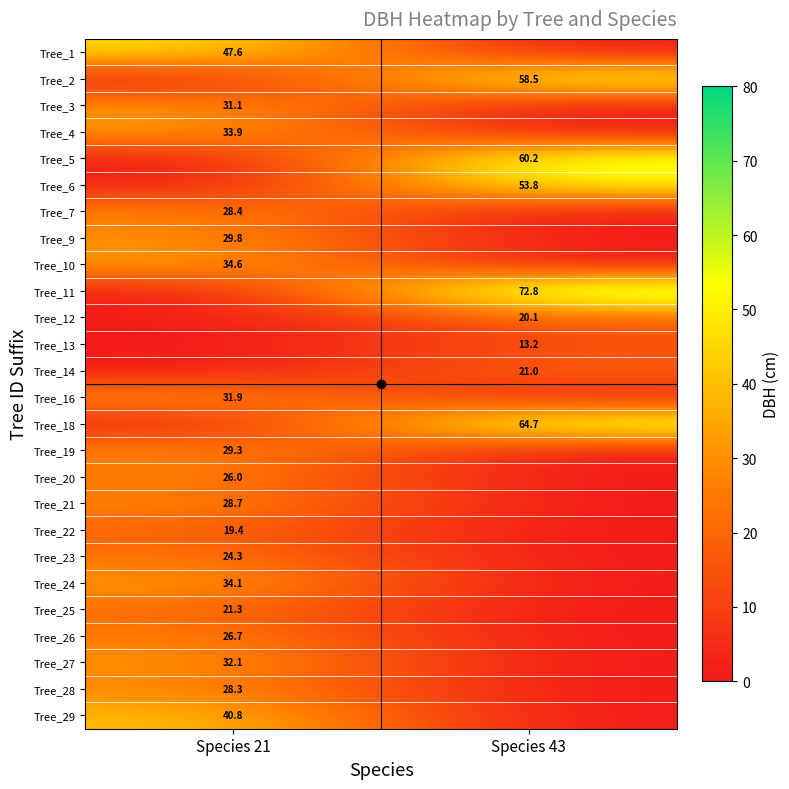

The value of Tree_2 at Species 43 is 58.5. True or false?

True